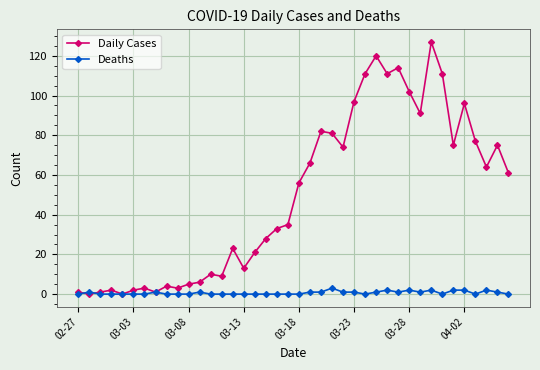

Which series has the largest total across all categories?

Daily Cases